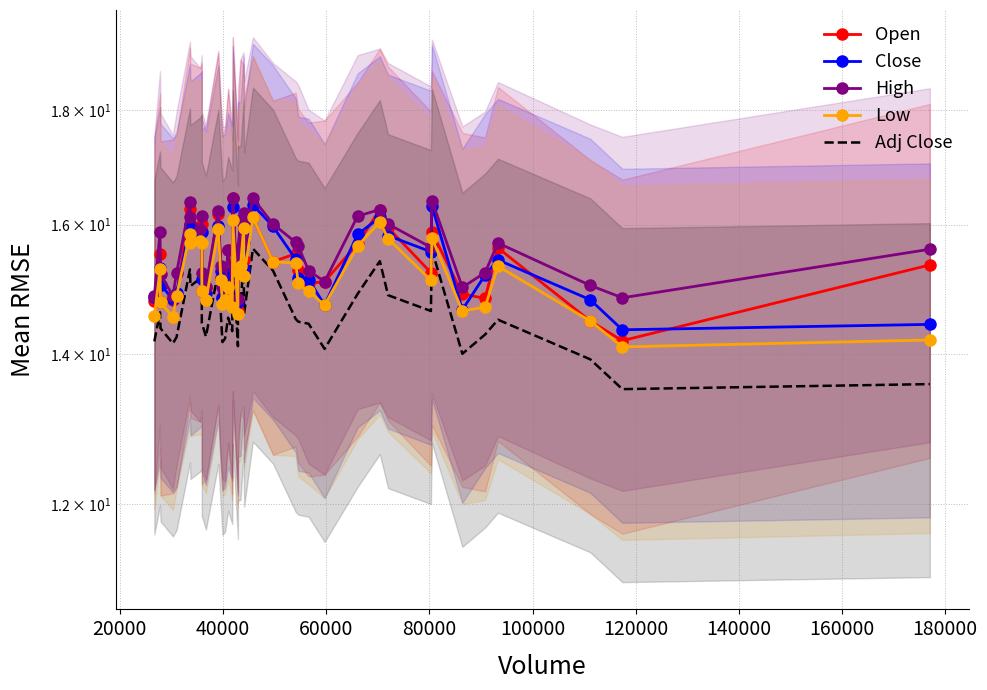

How many lines are shown in the chart?

5